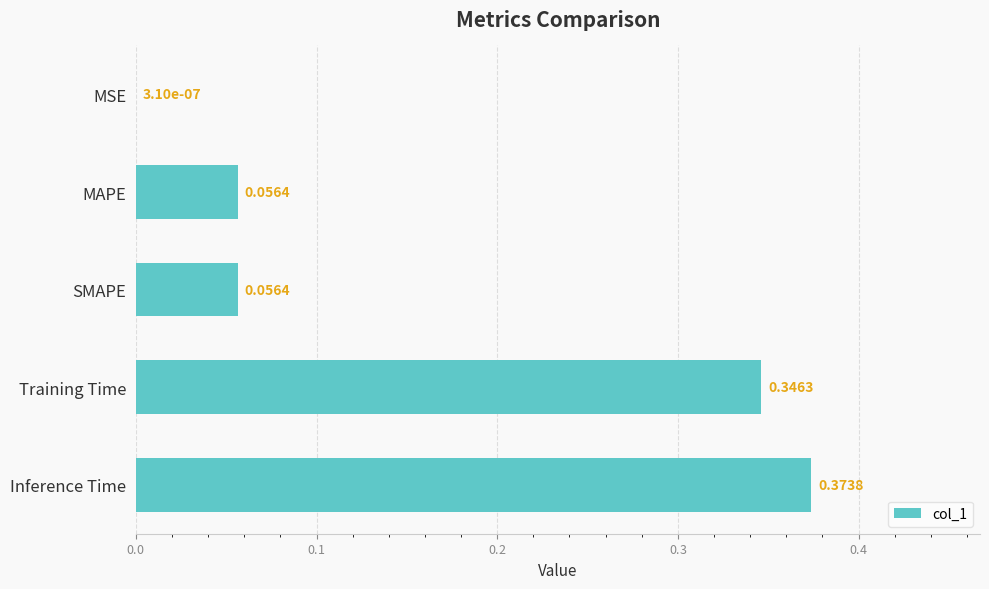

At which label is the value closest to 0?

MSE